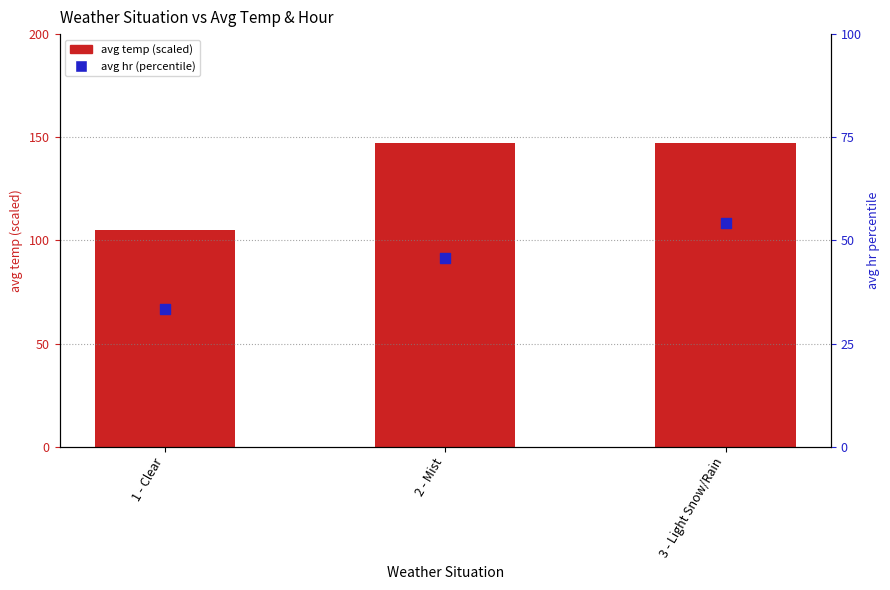

Which series reaches the maximum Y coordinate?

avg temp (scaled)